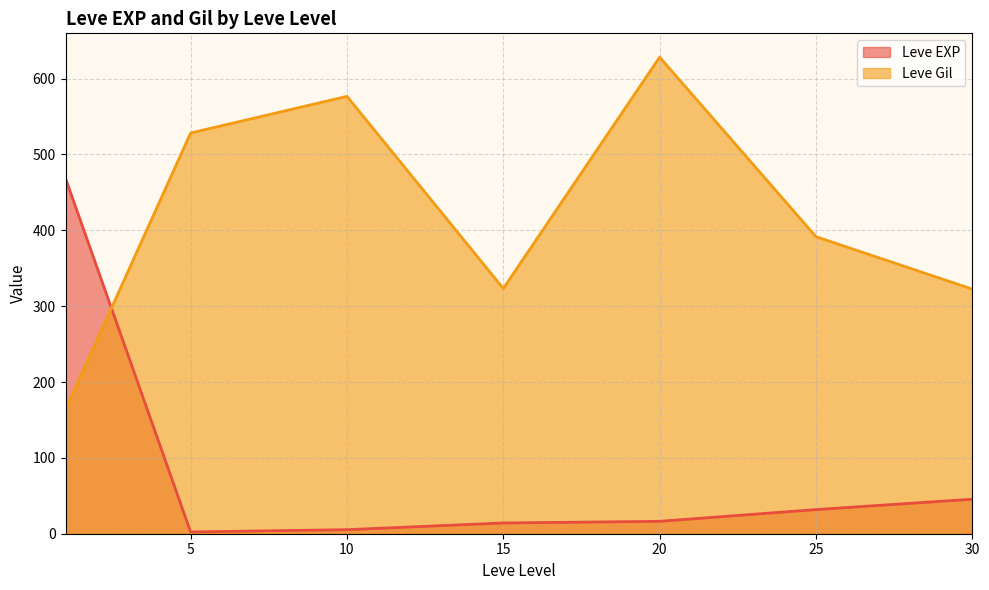

What is the maximum value shown in the chart?

628.3